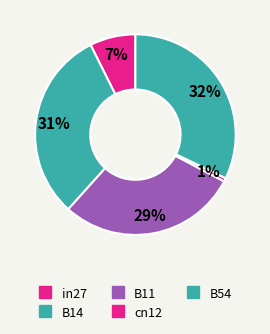

To the nearest percent, what is the average slice percentage?

20%